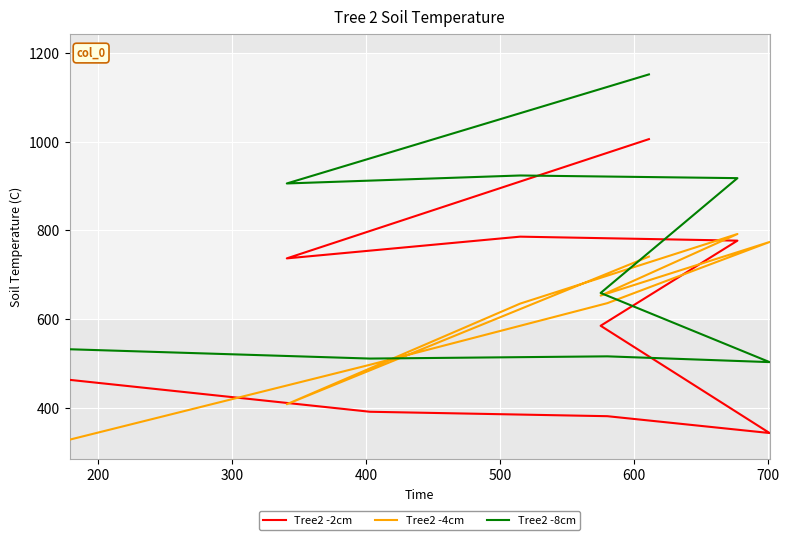

List the series in order of their peak value, lowest first.

Tree2 -4cm, Tree2 -2cm, Tree2 -8cm